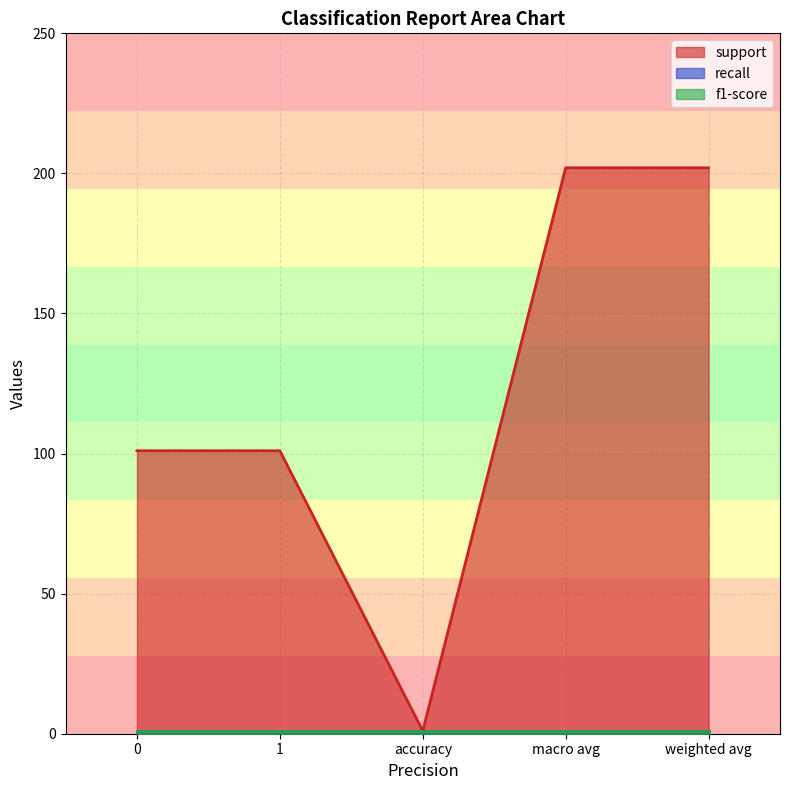

Is it true that f1-score equals 1 at accuracy?

False